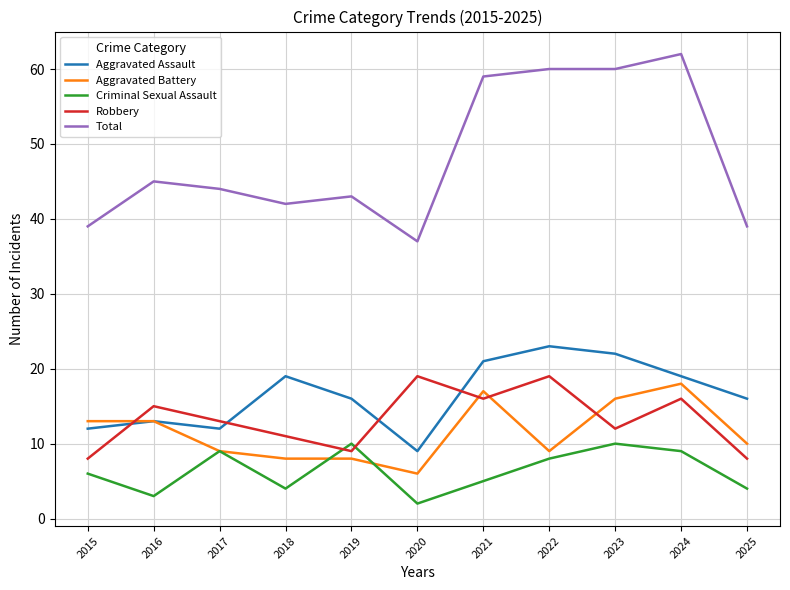

Is it true that Total equals 42 at 2018?

True